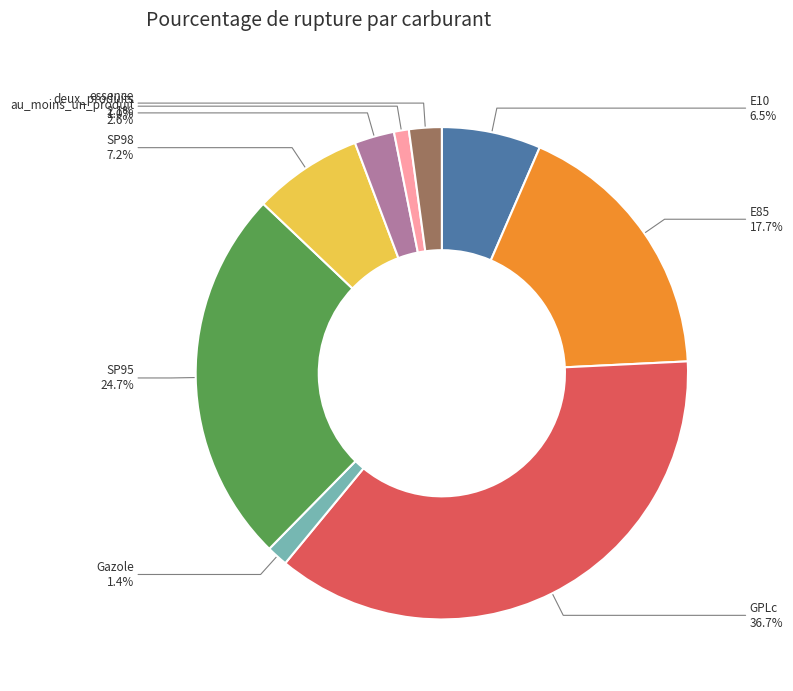

What is the total percentage of E85 and E10?

24.2%